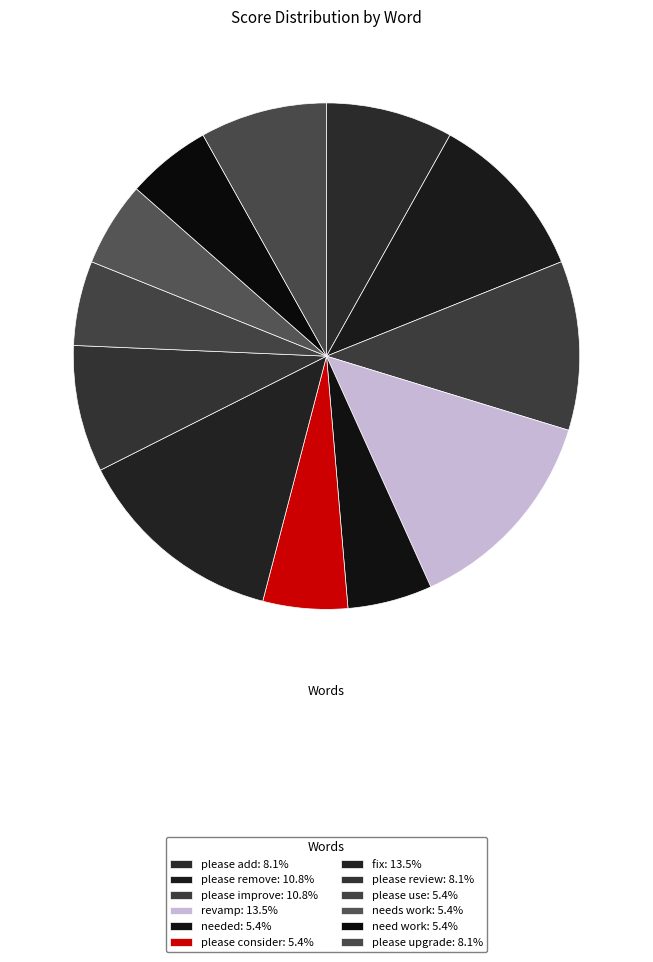

Which slice is the smallest?

needed